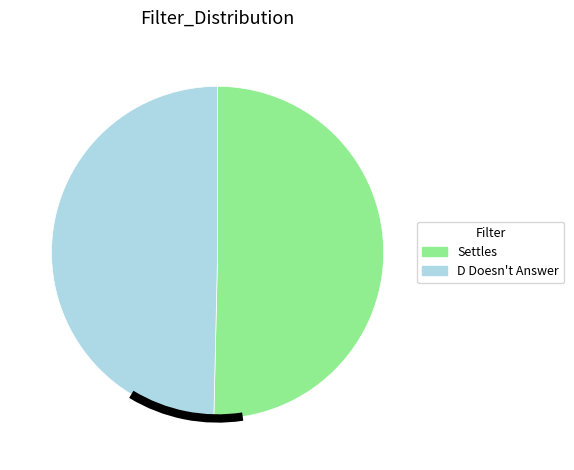

Does any single category account for the majority?

Yes